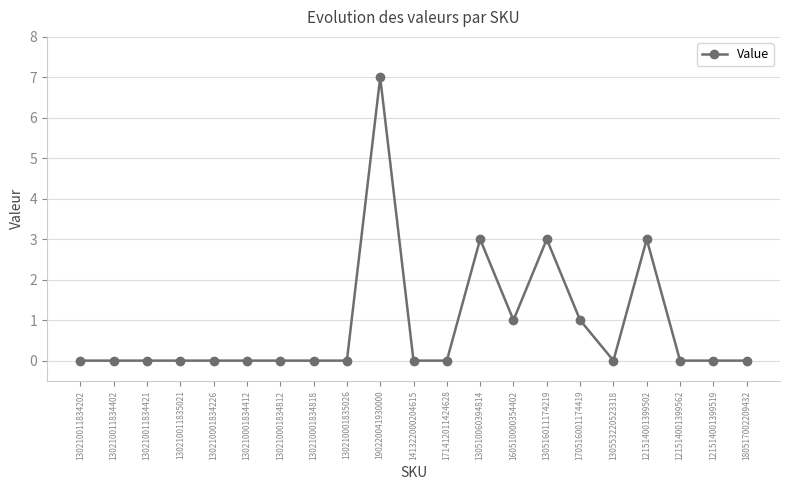

Which label corresponds to the largest value in the chart?

190220041930000